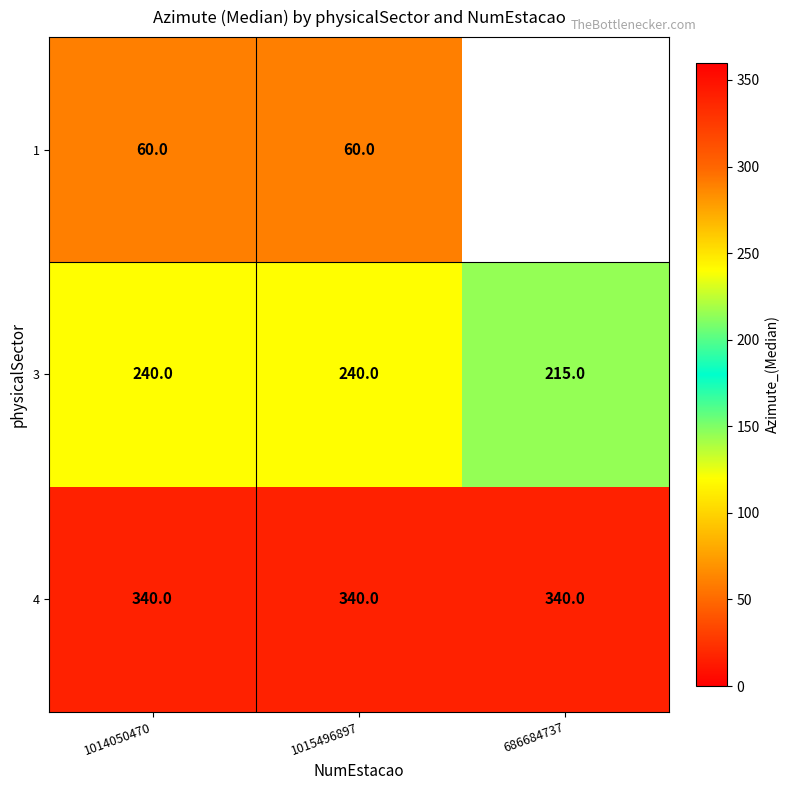

What is the difference between the highest and lowest values at 1014050470?

280